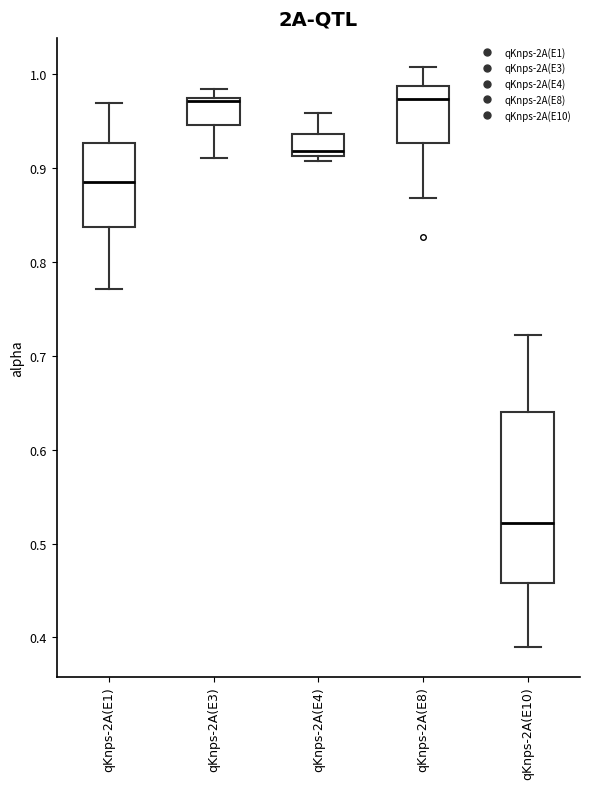

Where is the upper edge of the box for qKnps-2A(E8) on the y-axis? The values are not printed on the chart, so give them approximately, as read against the axis.

0.99